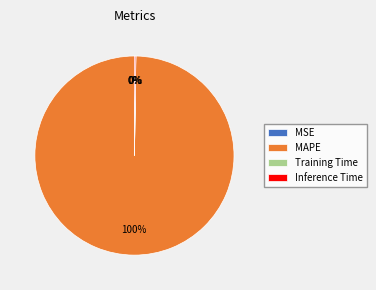

Is it true that MAPE is 93% of the pie?

False